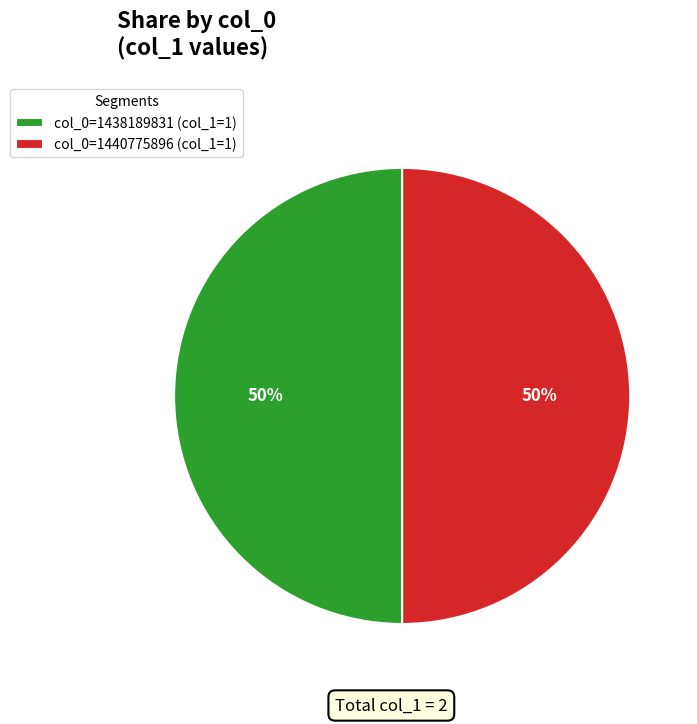

How many segments does this pie chart have?

2